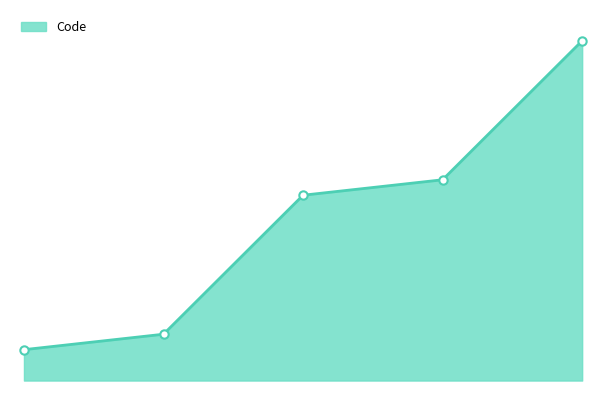

How many lines are shown in the chart?

1